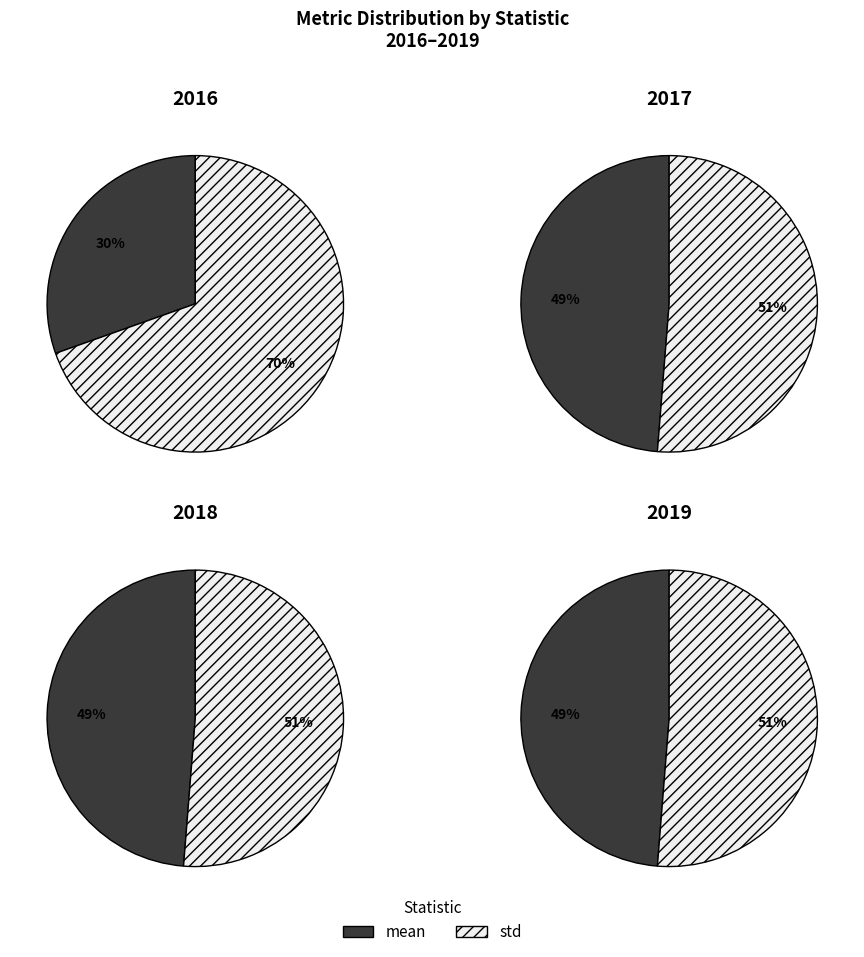

What is the majority slice?

std